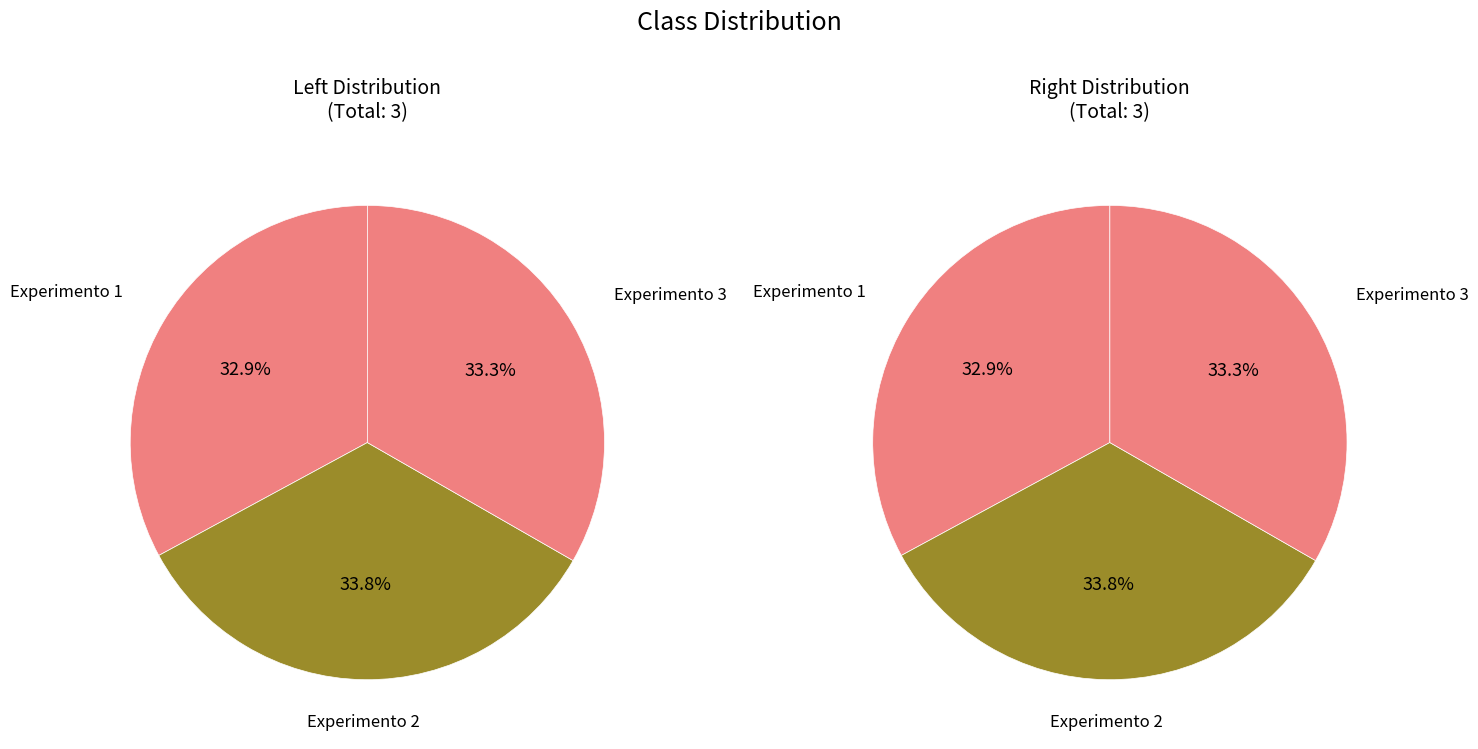

Do 3 and 2 together represent more than half of the pie?

Yes